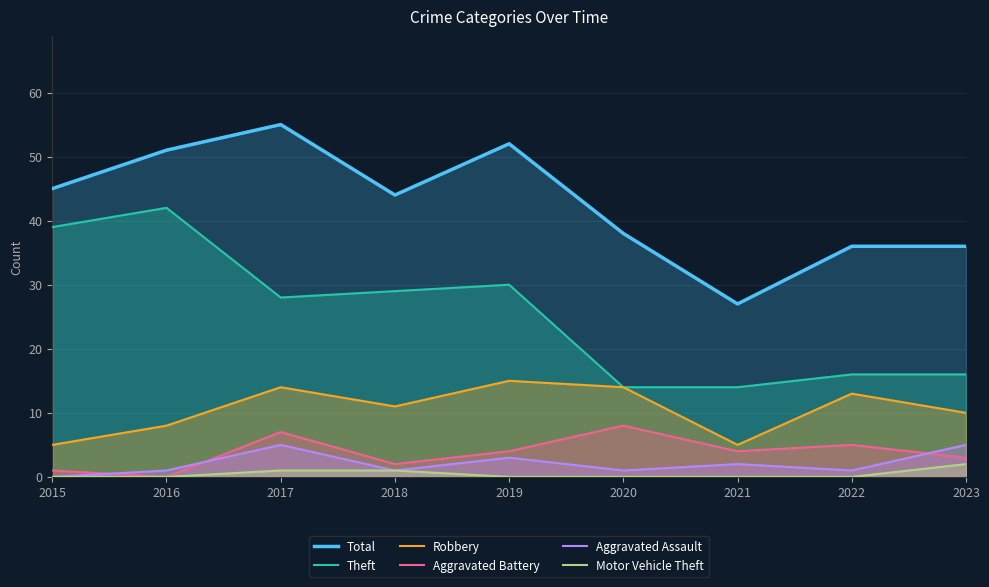

Which label corresponds to the smallest value in the chart?

2016